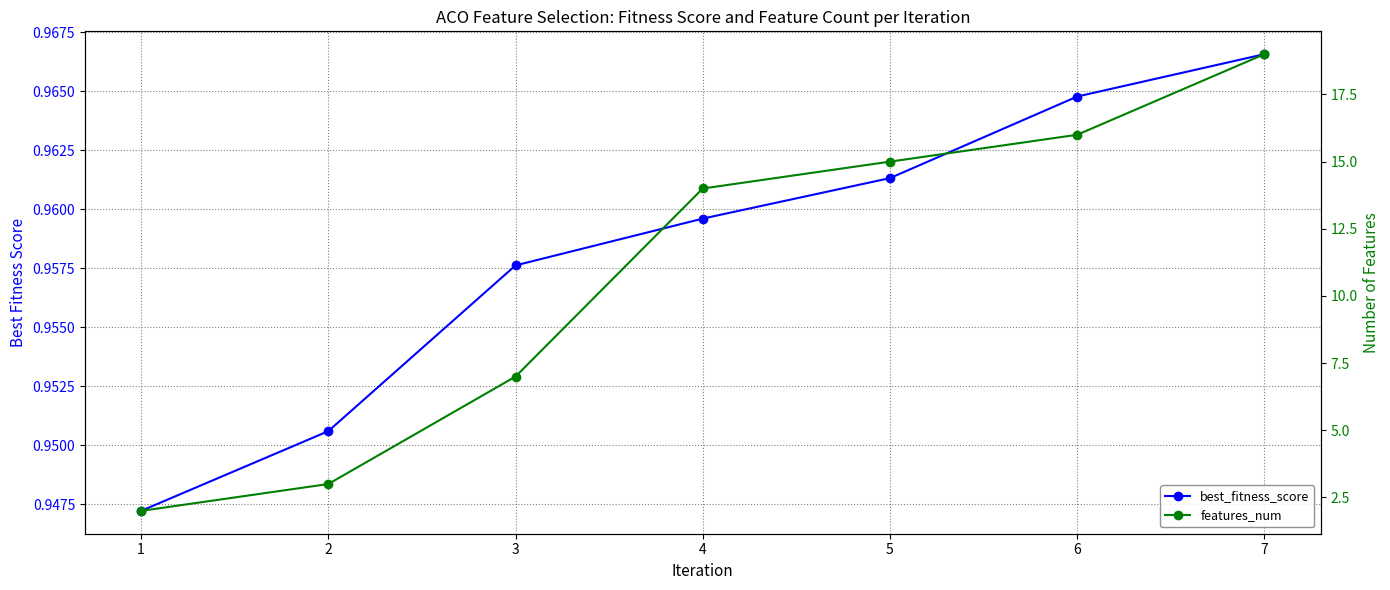

Reading left to right, what are all the values shown in this chart?

best_fitness_score: 1=0.9	2=1.0	3=1.0	4=1.0	5=1.0	6=1.0	7=1.0
features_num: 1=2.0	2=3.0	3=7.0	4=14.0	5=15.0	6=16.0	7=19.0